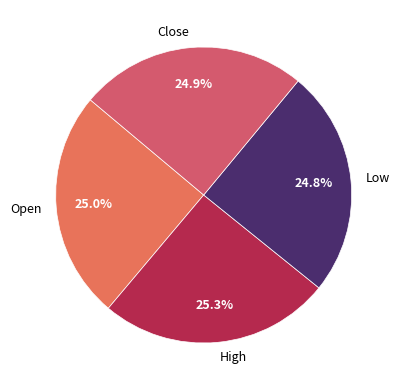

How much of the chart is everything except Open?

75.0%